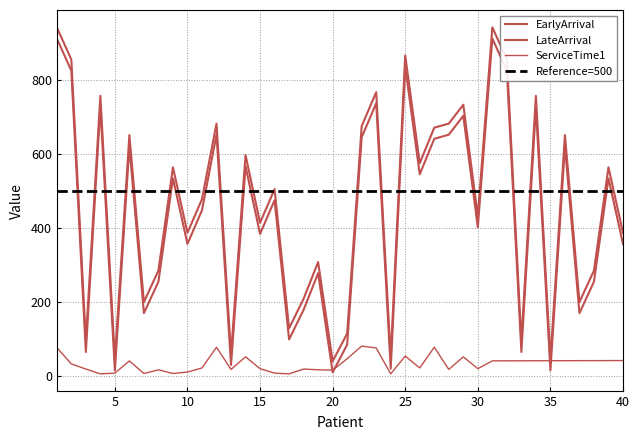

Reading left to right, list all the values displayed in this chart.

EarlyArrival: 912.0	825.0	65.0	727.0	15.0	621.0	170.0	255.0	534.0	357.0	448.0	652.0	30.0	567.0	384.0	475.0	99.0	179.0	278.0	10.0	85.0	645.0	737.0	20.0	836.0	545.0	641.0	652.0	703.0	402.0	912.0	825.0	65.0	727.0	15.0	621.0	170.0	255.0	534.0	357.0
LateArrival: 942.0	855.0	95.0	757.0	45.0	651.0	200.0	285.0	564.0	387.0	478.0	682.0	60.0	597.0	414.0	505.0	129.0	209.0	308.0	40.0	115.0	675.0	767.0	50.0	866.0	575.0	671.0	682.0	733.0	432.0	942.0	855.0	95.0	757.0	45.0	651.0	200.0	285.0	564.0	387.0
ServiceTime1: 77.0	33.0	19.0	6.0	8.0	41.0	7.0	17.0	7.0	11.0	22.0	78.0	18.0	52.0	20.0	8.0	6.0	19.0	17.0	16.0	47.0	81.0	76.0	6.0	54.0	22.0	78.0	18.0	52.0	20.0	41.1	41.2	41.3	41.4	41.5	41.6	41.7	41.8	41.9	41.9